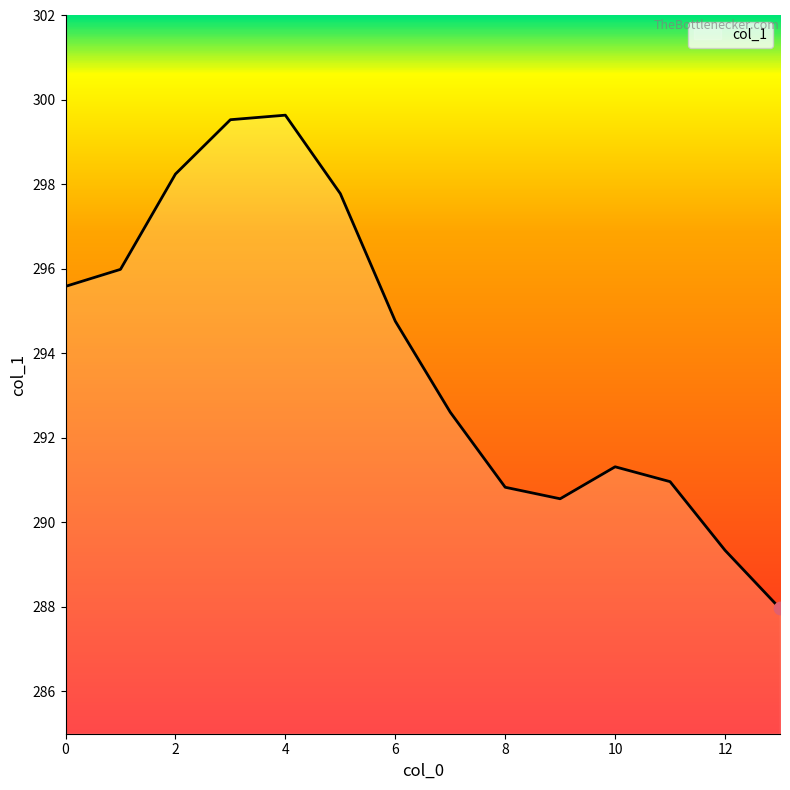

What is the smallest value displayed?

288.0